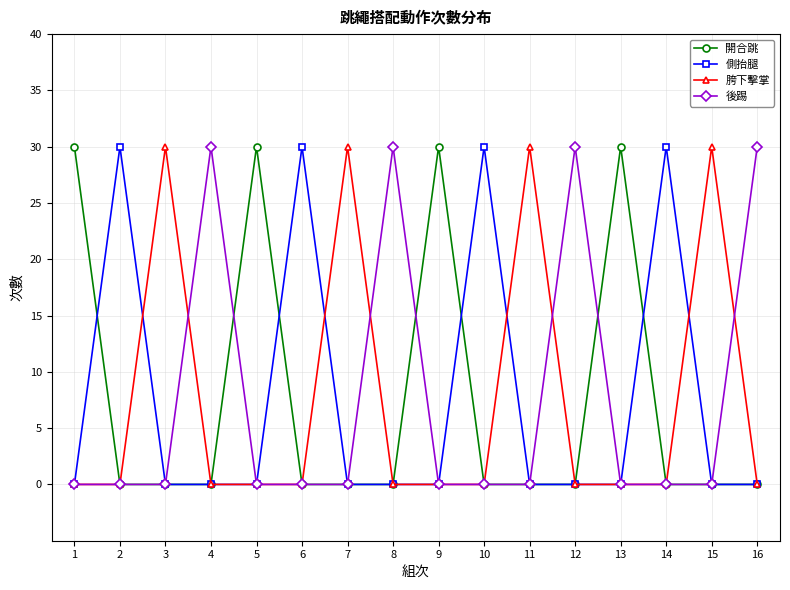

How many lines are shown in the chart?

4